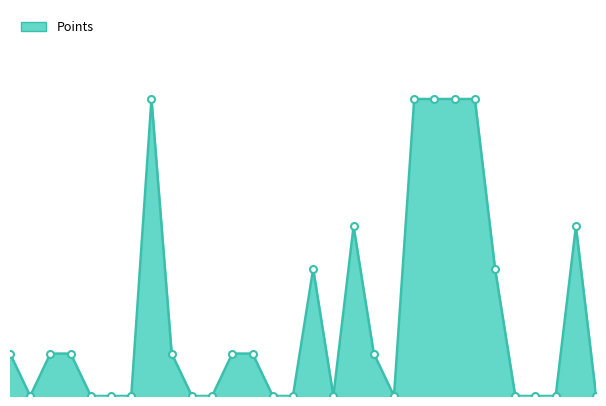

Does the chart have visible grid lines?

No